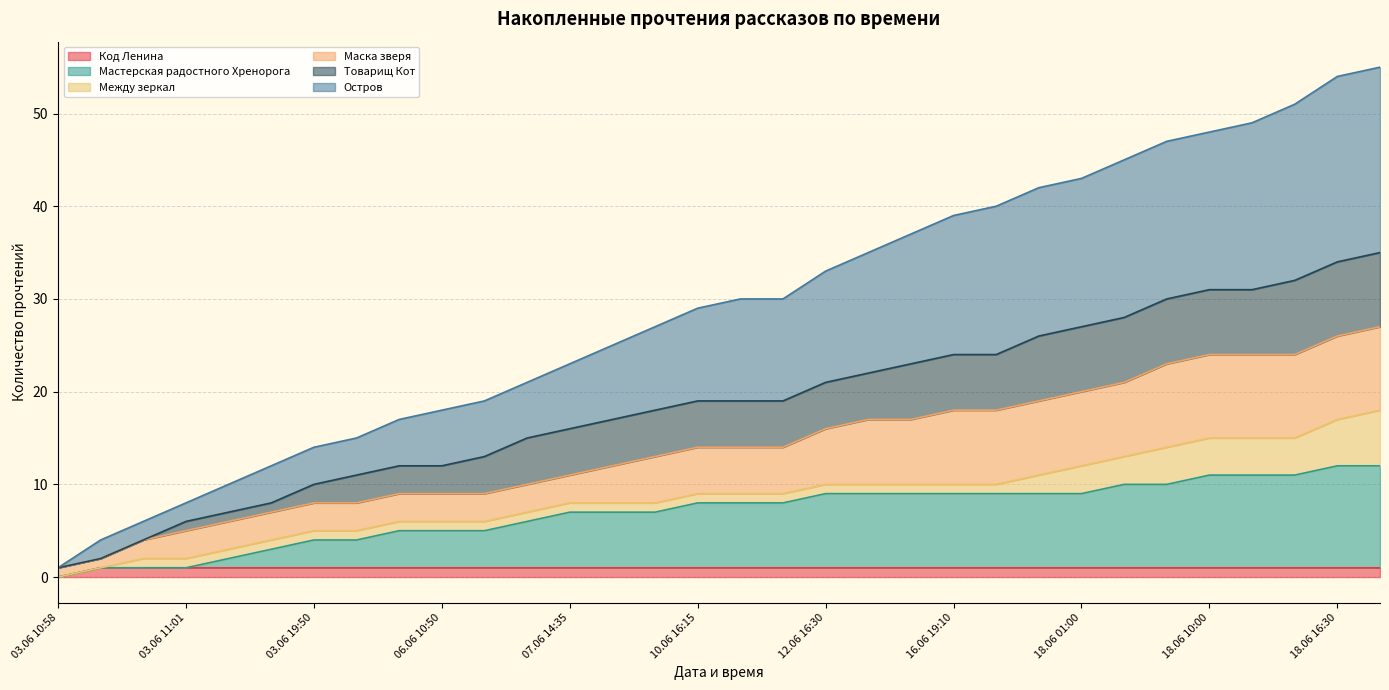

At how many categories does at least one series exceed 41?

9